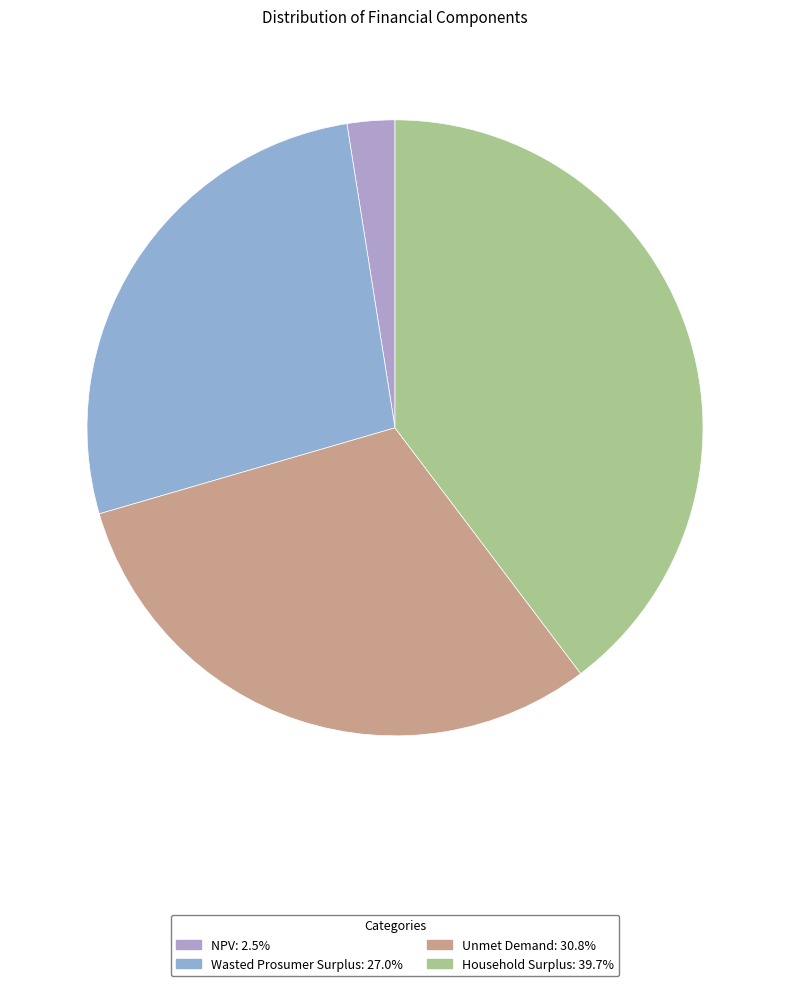

Which slice is the largest?

Household Surplus